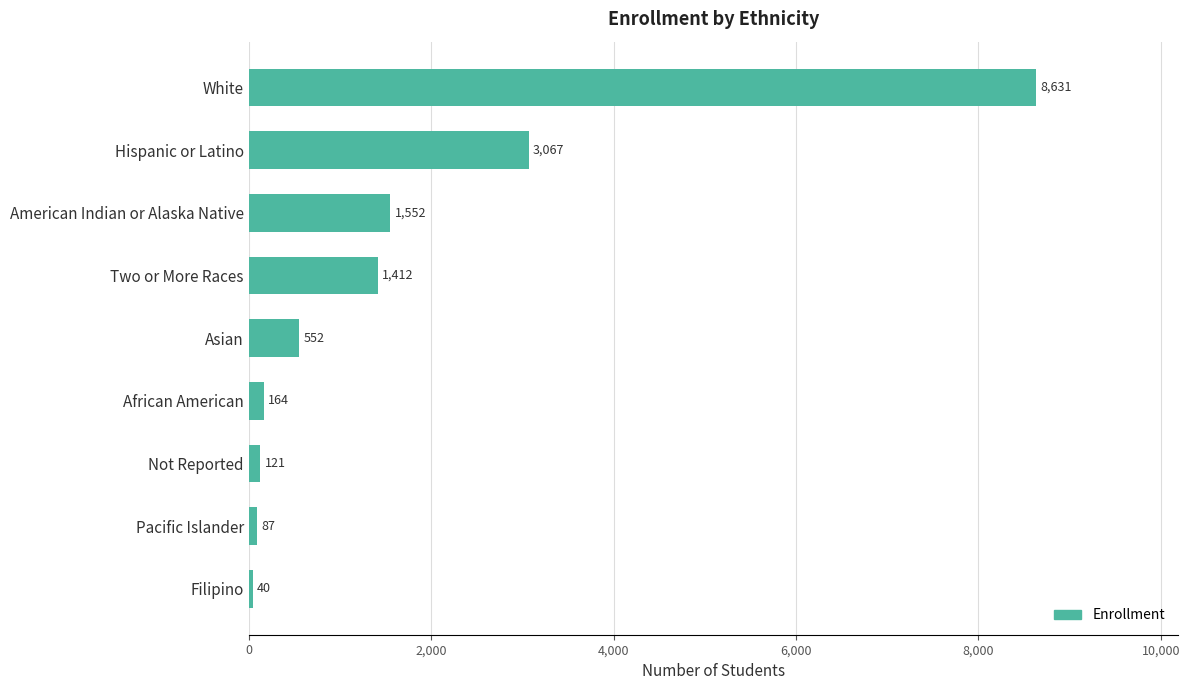

List the labels in order of value, smallest first.

Filipino, Pacific Islander, Not Reported, African American, Asian, Two or More Races, American Indian or Alaska Native, Hispanic or Latino, White